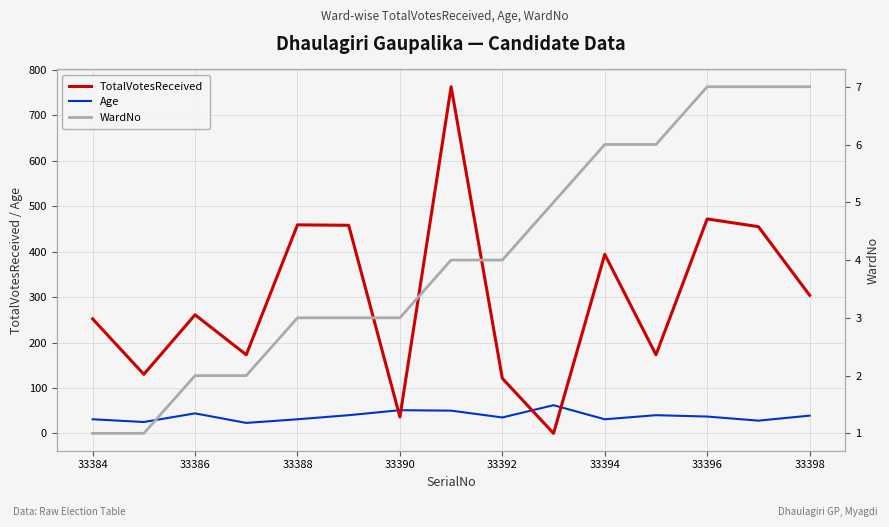

True or false: WardNo and Age intersect in this chart.

False